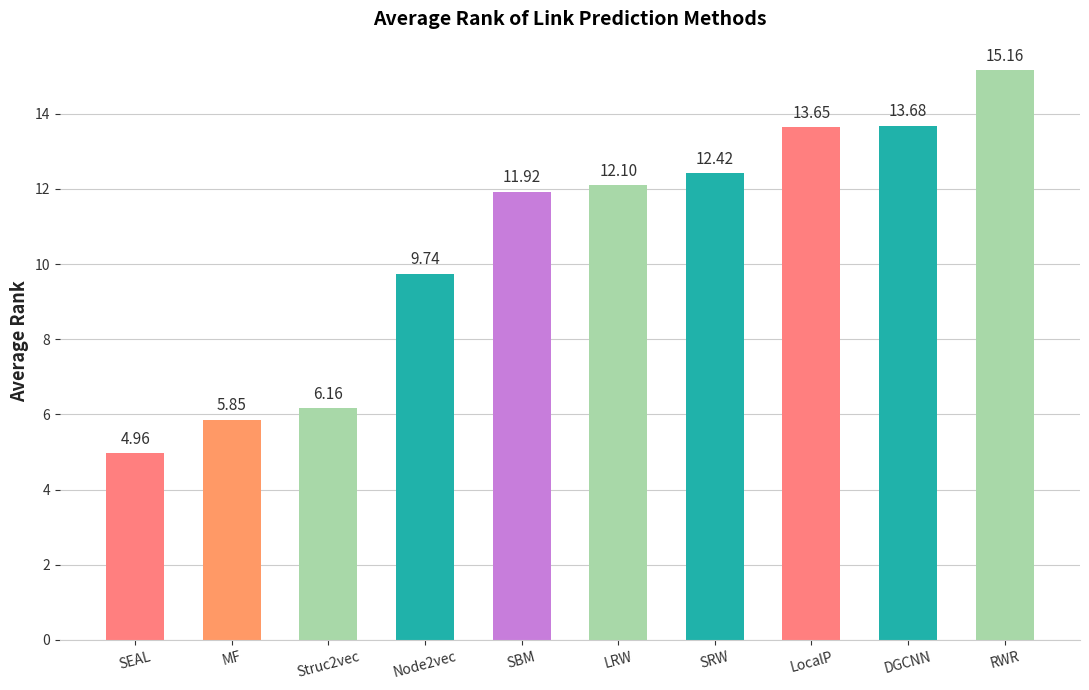

List the labels in order of value, smallest first.

SEAL, MF, Struc2vec, Node2vec, SBM, LRW, SRW, LocalP, DGCNN, RWR